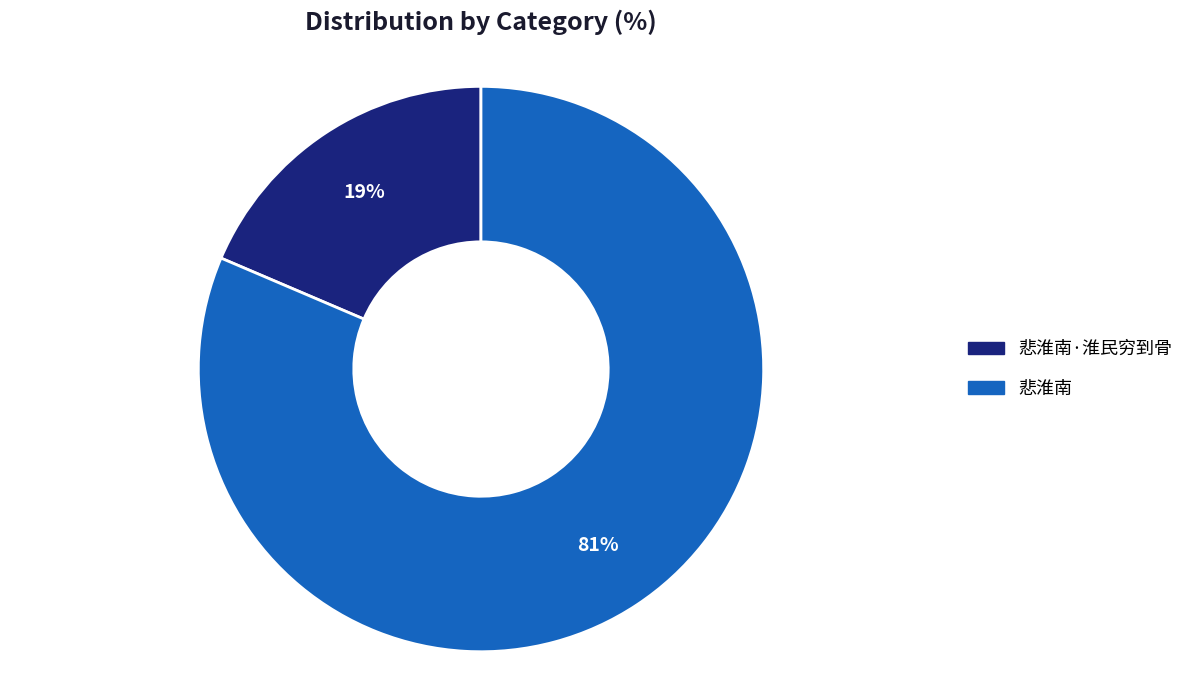

Which slice is the largest?

悲淮南